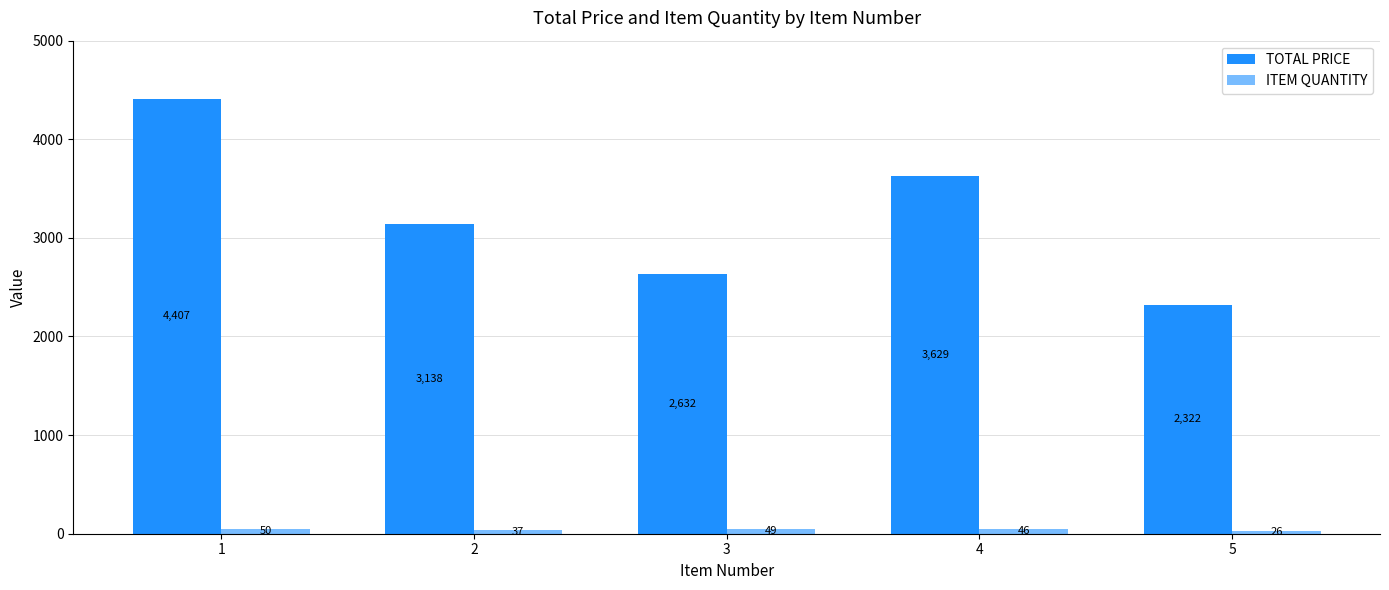

Reading left to right, what are all the values shown in this chart?

TOTAL PRICE: 1=4407.0	2=3138.3	3=2632.3	4=3628.9	5=2321.5
ITEM QUANTITY: 1=50.0	2=37.0	3=49.0	4=46.0	5=26.0